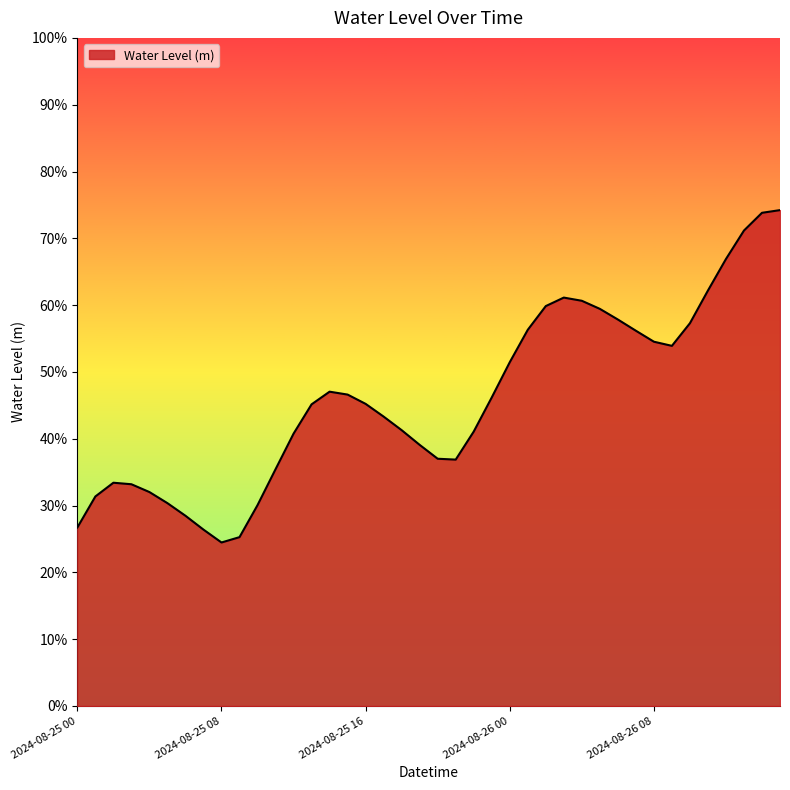

Is this an area chart (filled region under the line)?

Yes